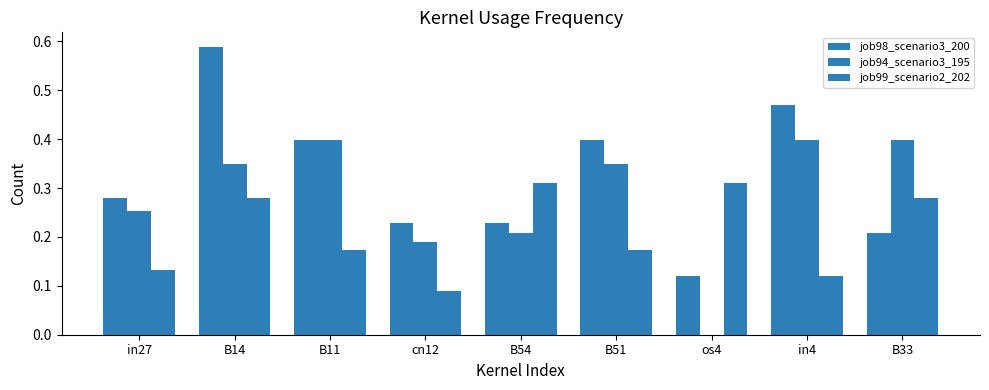

What is the label of the 9th bar from the right?

in27